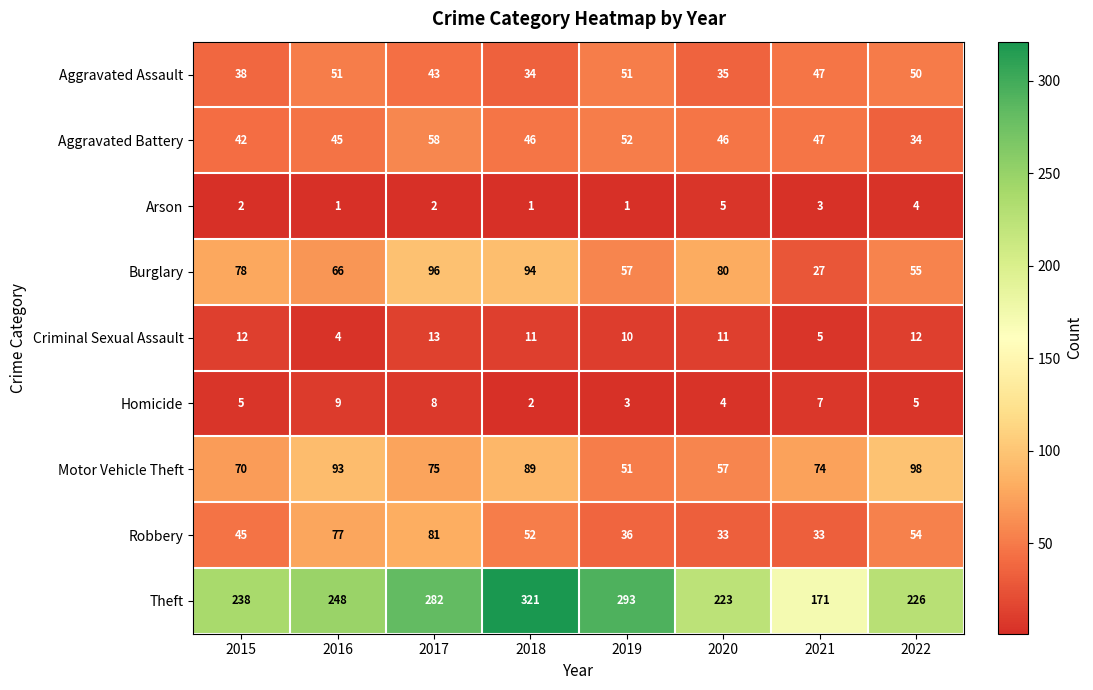

True or false: Motor Vehicle Theft has a value of 98 at 2022.

True